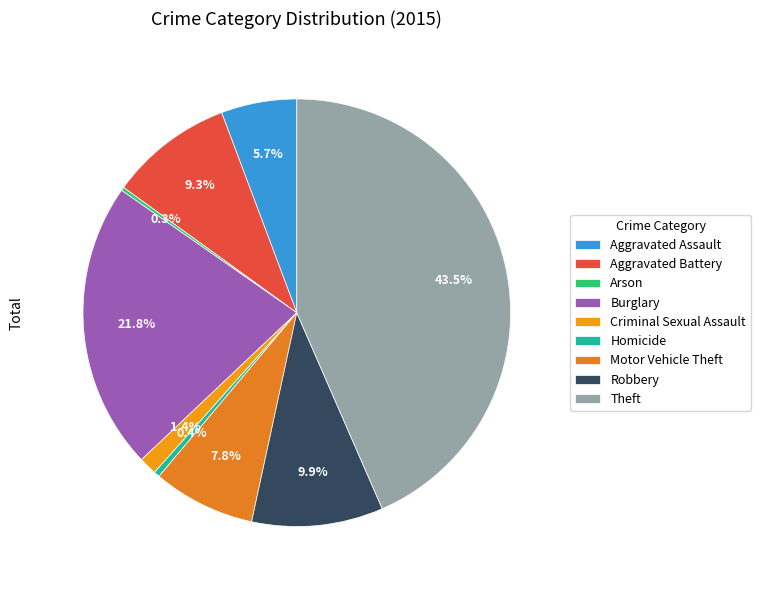

To the nearest percent, what percentage of the pie is Aggravated Assault?

6%